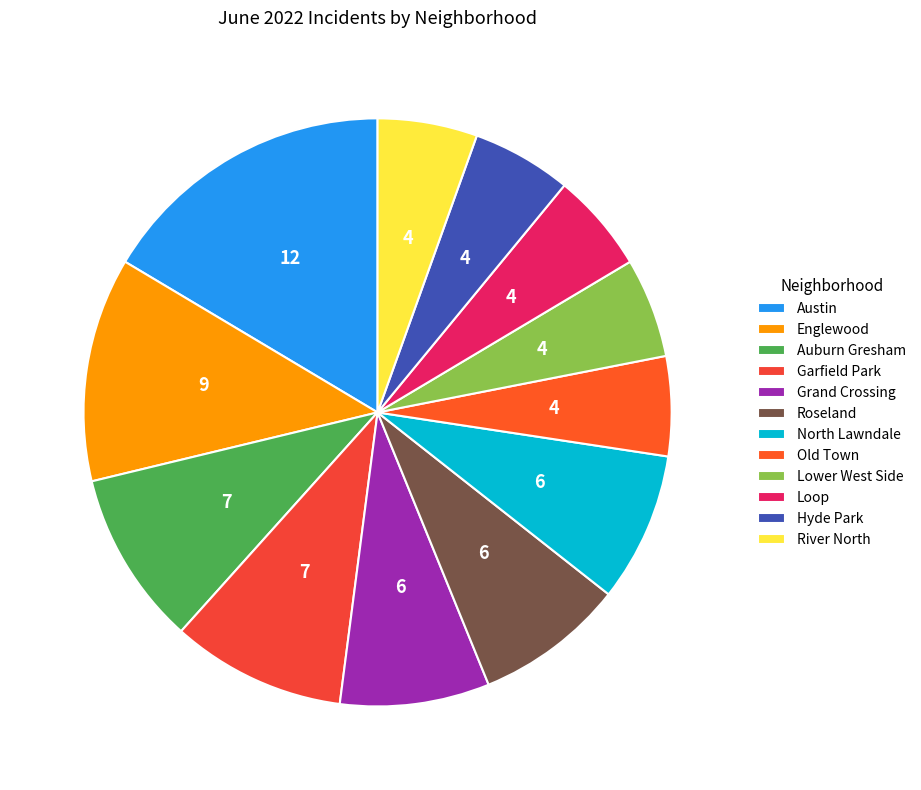

The Auburn Gresham slice represents 1% of the pie. True or false?

False